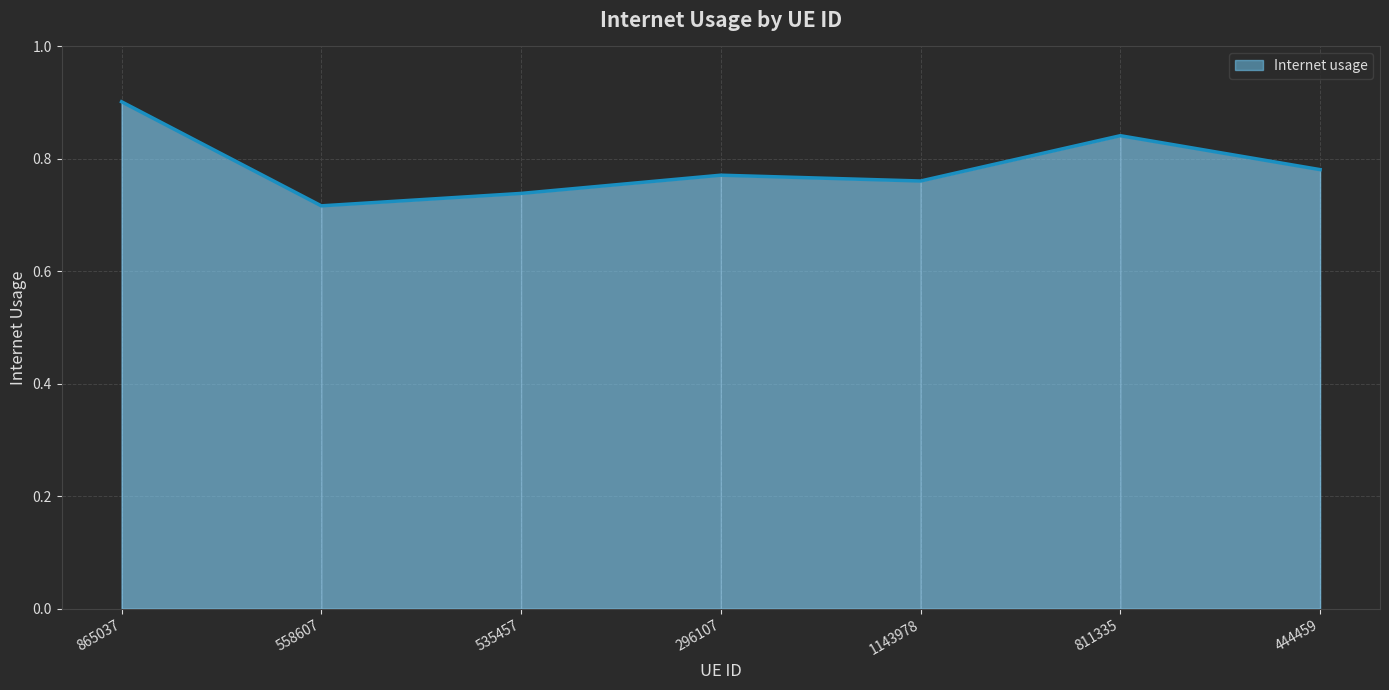

How many interior local peaks (higher than both neighbors) does the data have?

2